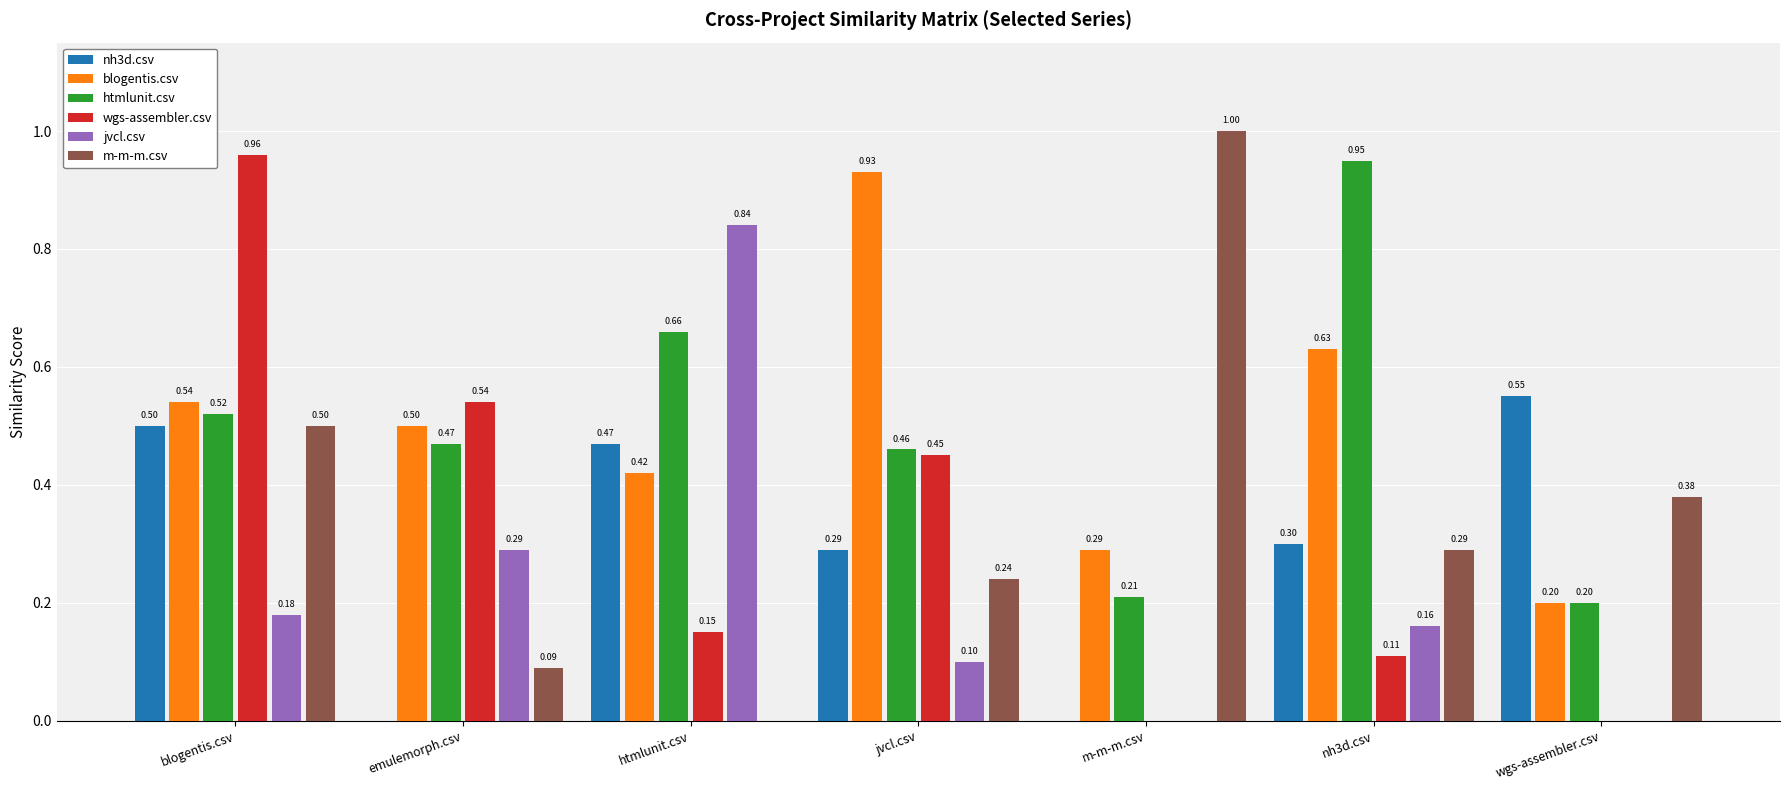

At which category does the chart reach its peak across all series?

m-m-m.csv